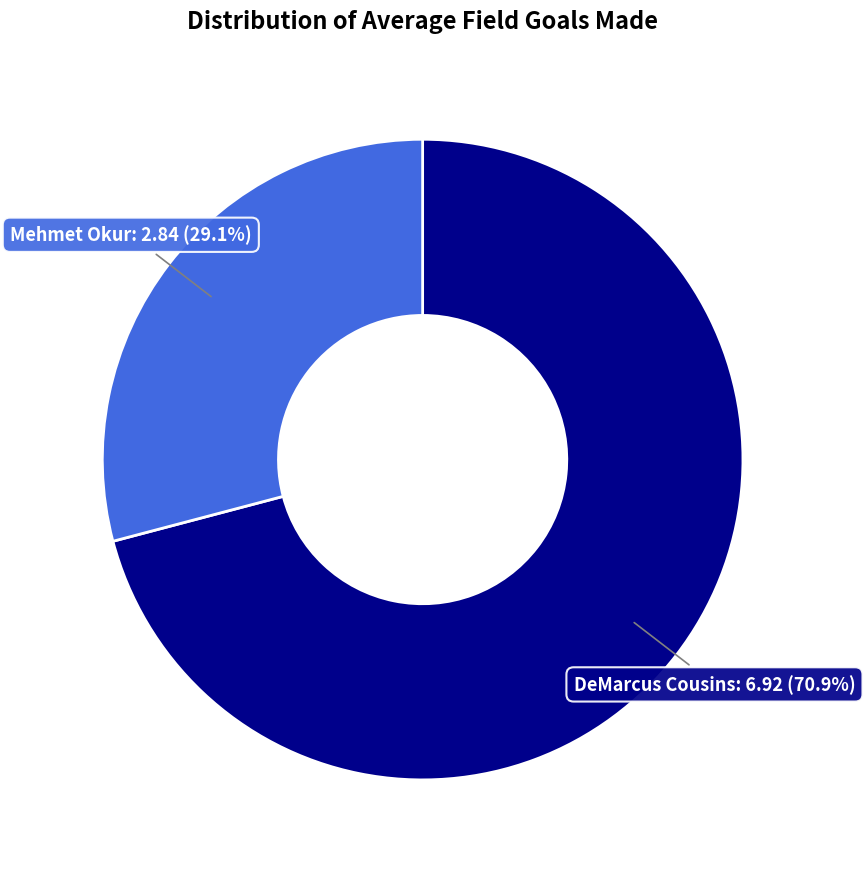

Is there any slice that represents more than half of the pie?

Yes